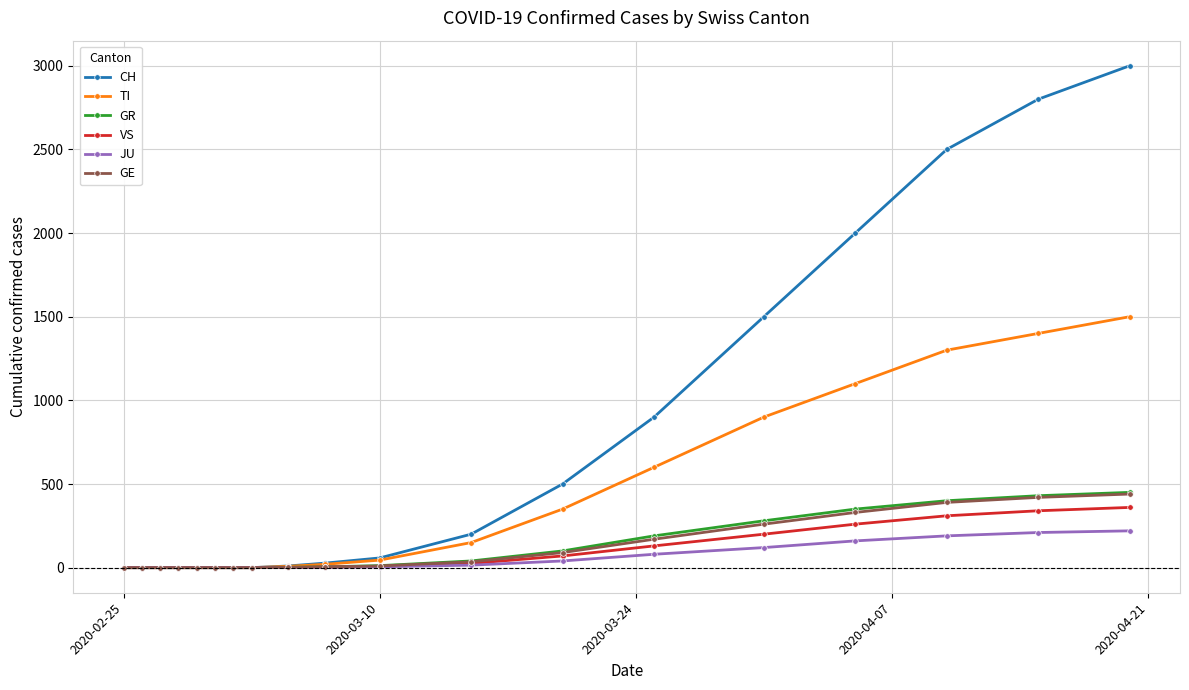

Which series has the widest spread of values?

CH